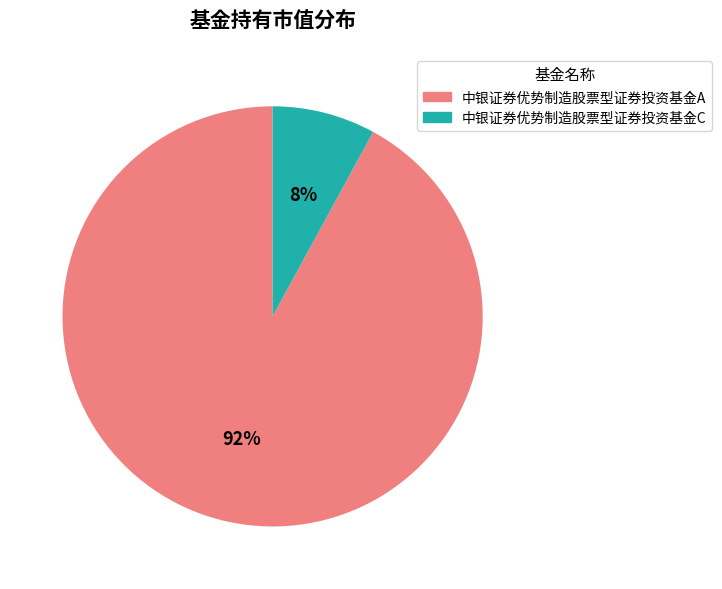

Combined, do 中银证券优势制造股票型证券投资基金C and 中银证券优势制造股票型证券投资基金A account for over 50%?

Yes